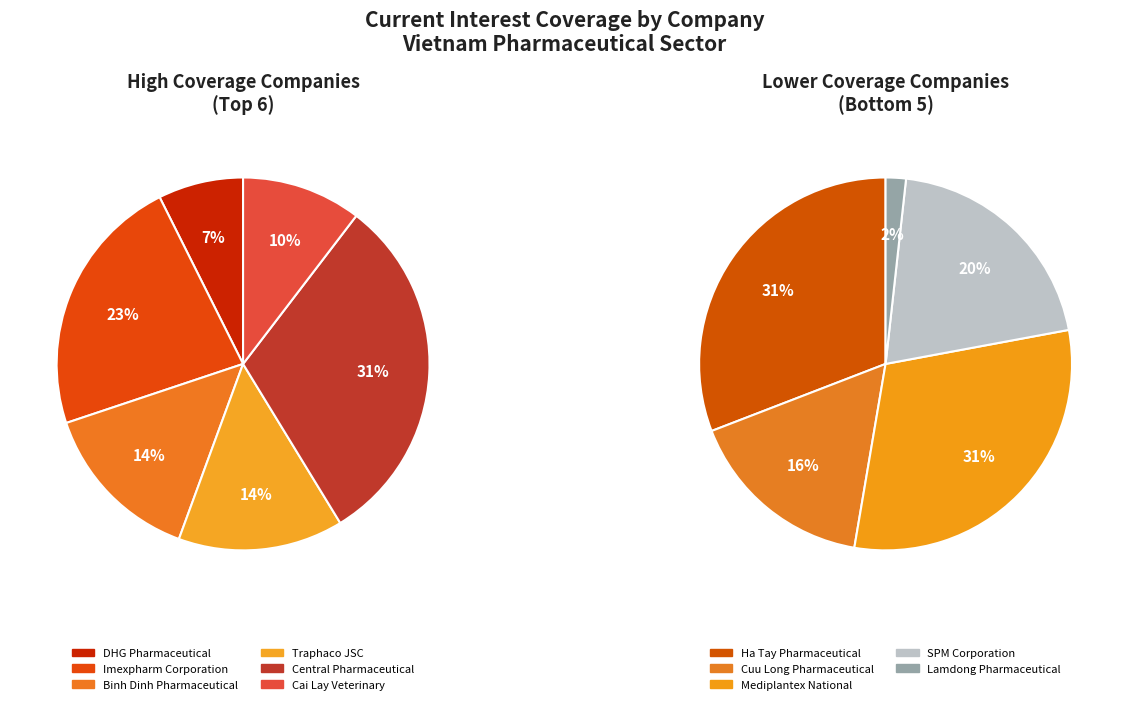

Which slice is the largest?

Central Pharmaceutical